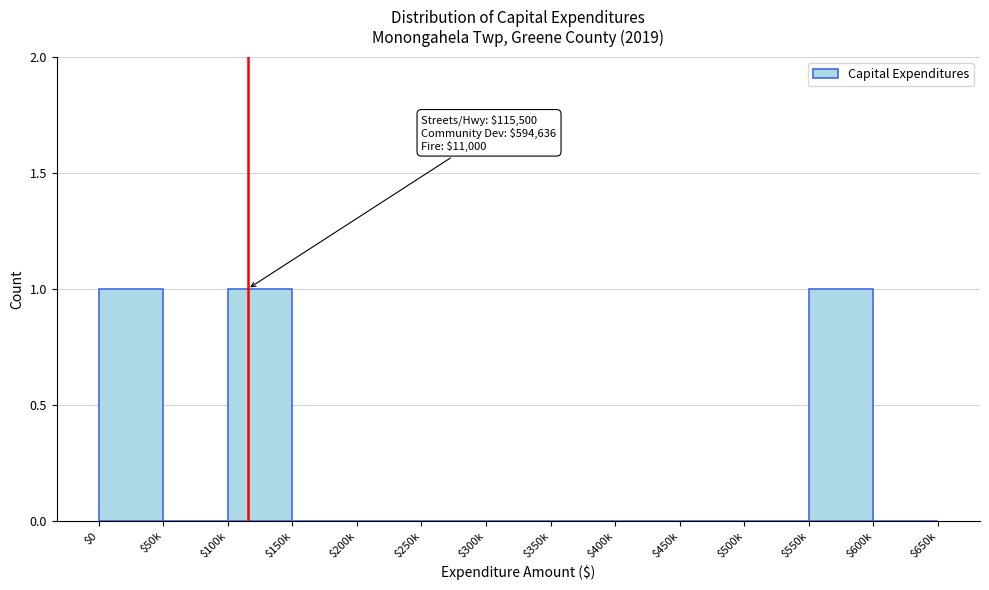

The value at $300k is 0. True or false?

True